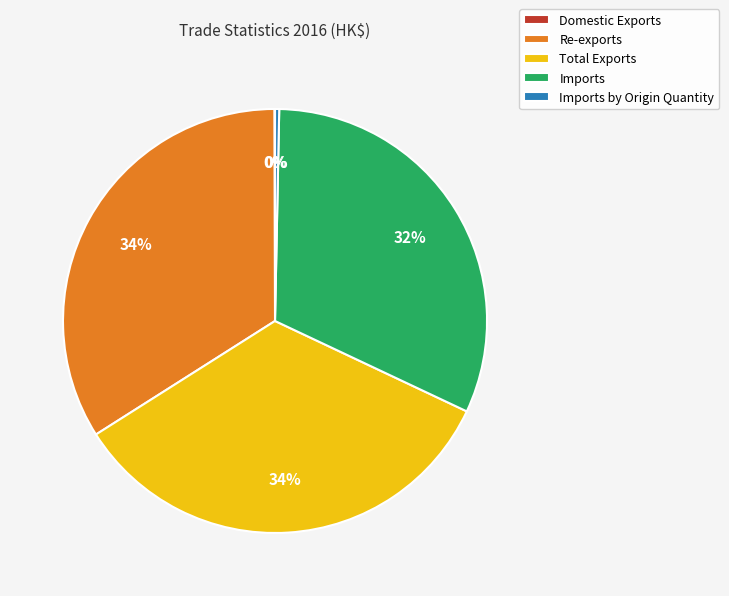

Combined, do Imports and Re-exports account for over 50%?

Yes